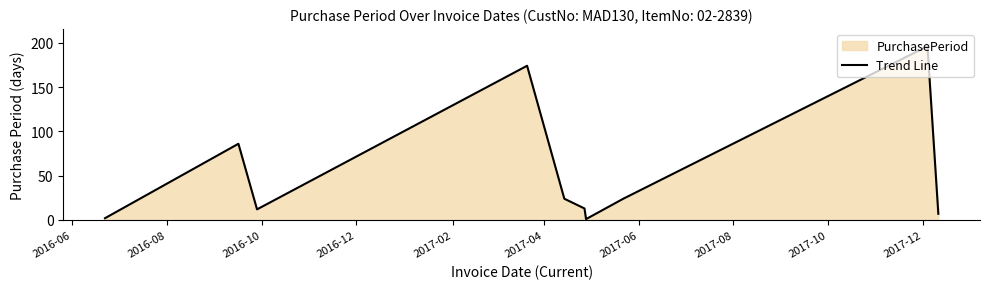

What is the greatest value displayed?

196